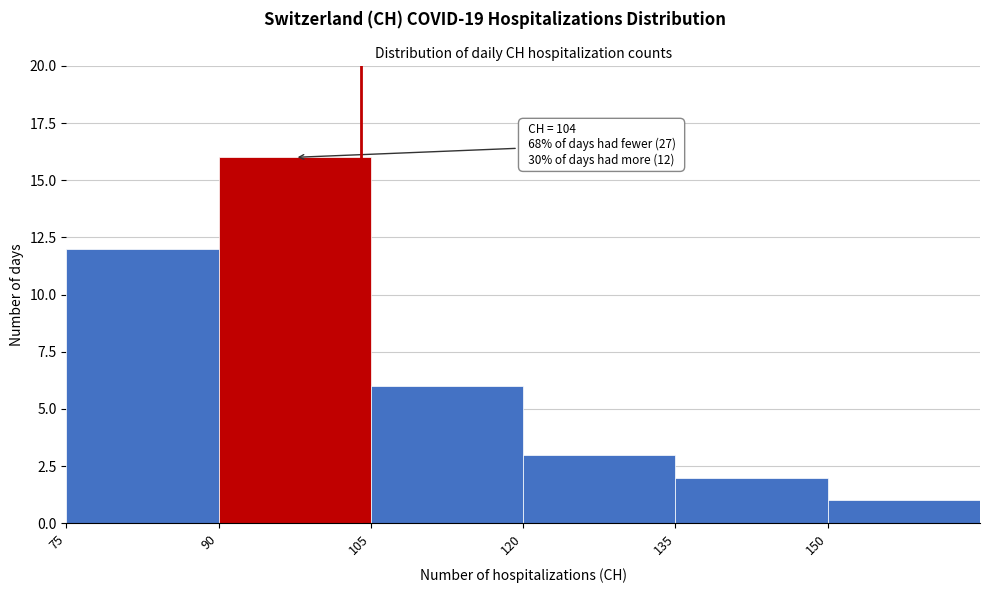

Over which range of the x-axis is the bar tallest?

90 to 105